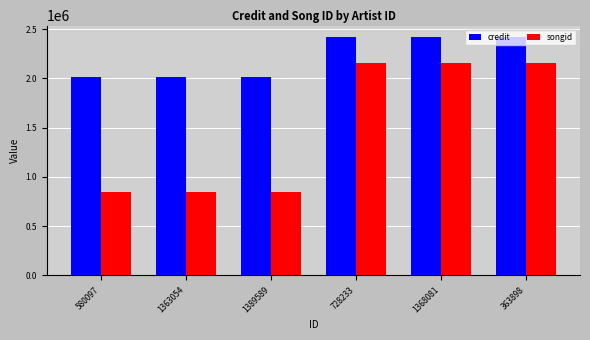

What position from the left is 363898?

6